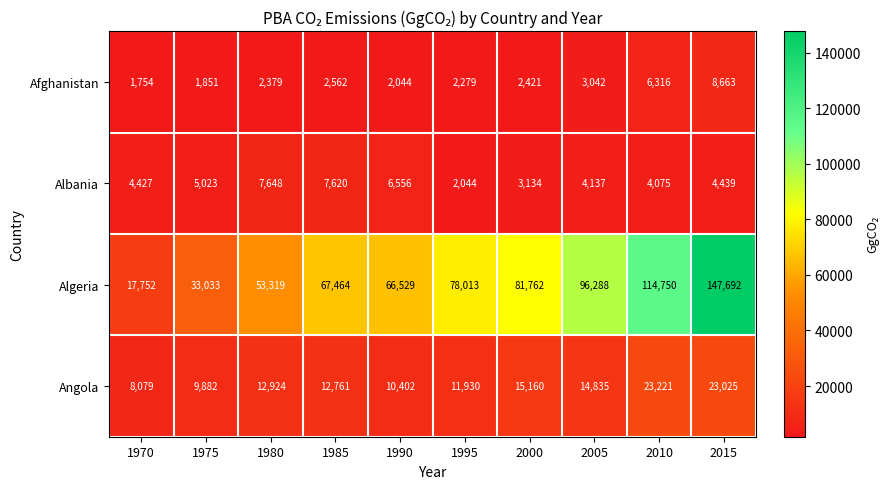

What is the difference between the highest and lowest values at 2005?

93246